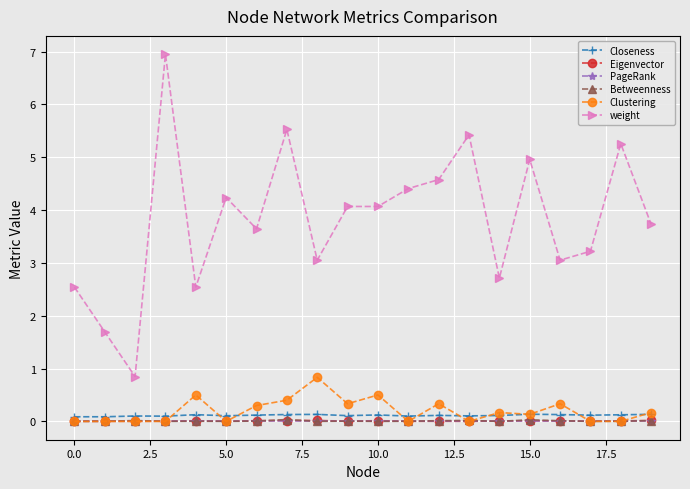

True or false: weight and Clustering cross at least once.

False